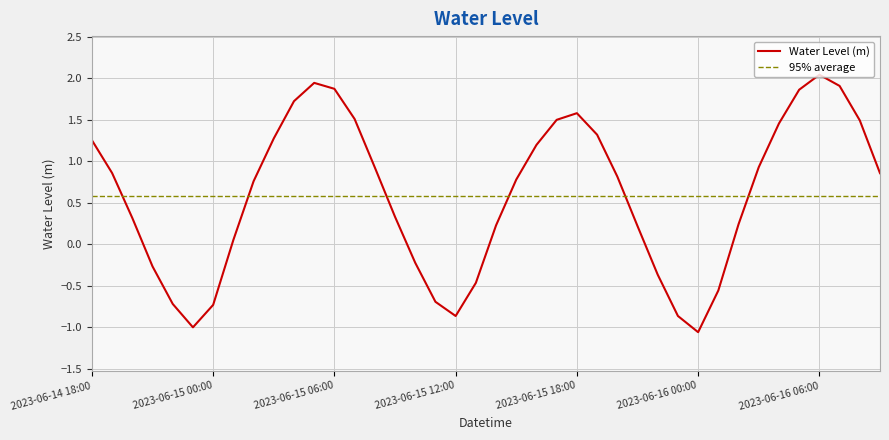

Which series has the widest spread of values?

Water Level (m)